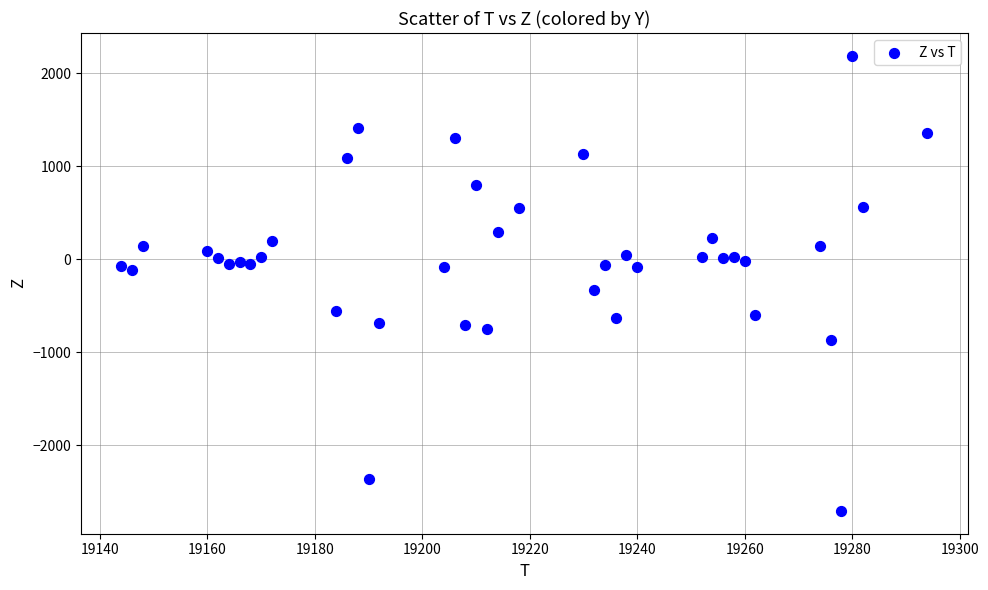

What is the range of X values (max minus min)?

150